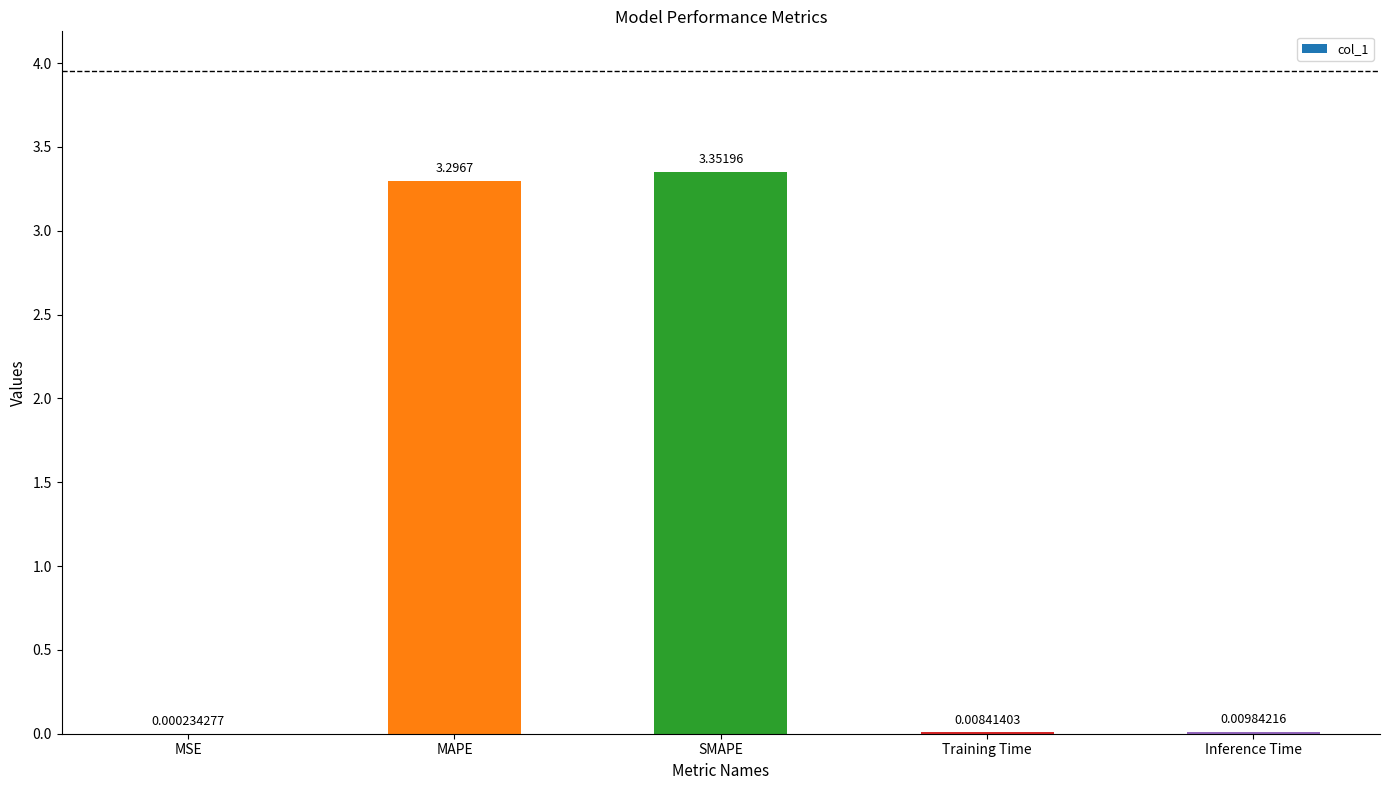

Which label corresponds to the largest value in the chart?

SMAPE